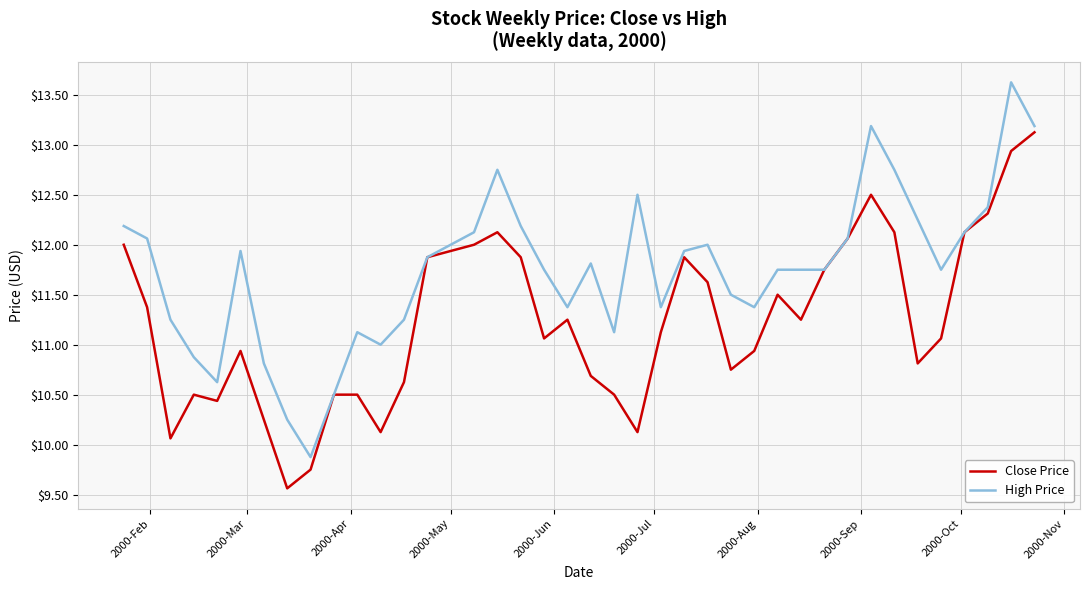

How many distinct data groups are displayed?

2